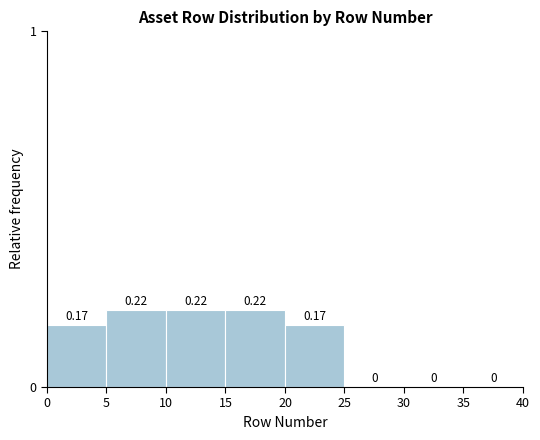

Reading left to right, transcribe this chart: for each bar, give the range it covers on the x-axis and its height.

0 to 5: 0.17
5 to 10: 0.22
10 to 15: 0.22
15 to 20: 0.22
20 to 25: 0.17
25 to 30: 0.00
30 to 35: 0.00
35 to 40: 0.00